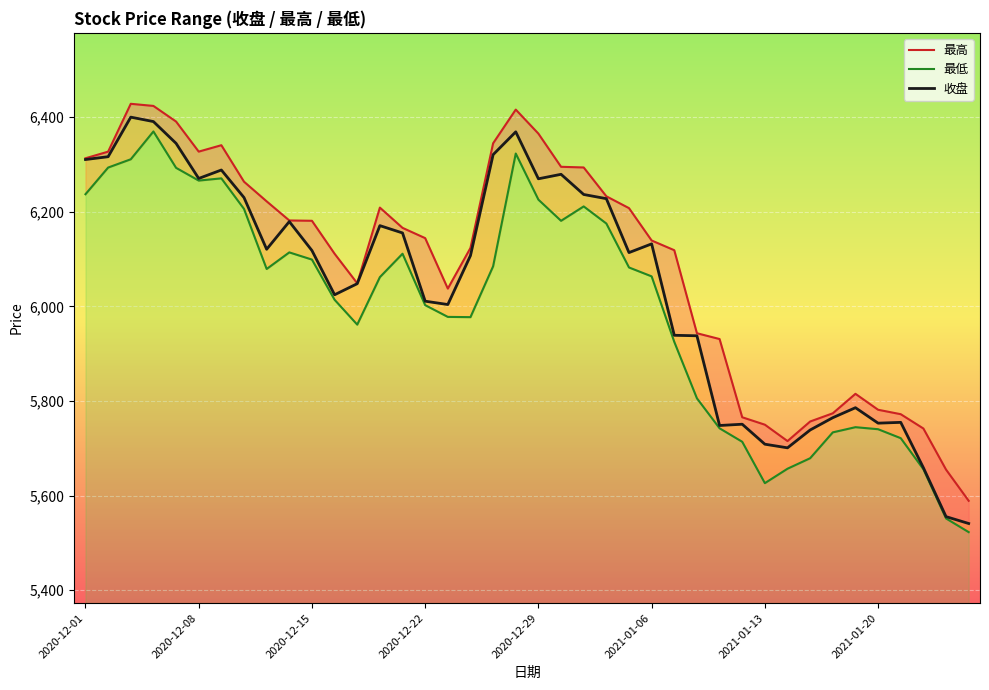

What is the difference between the second highest and second lowest values in the 最低 series?

771.5